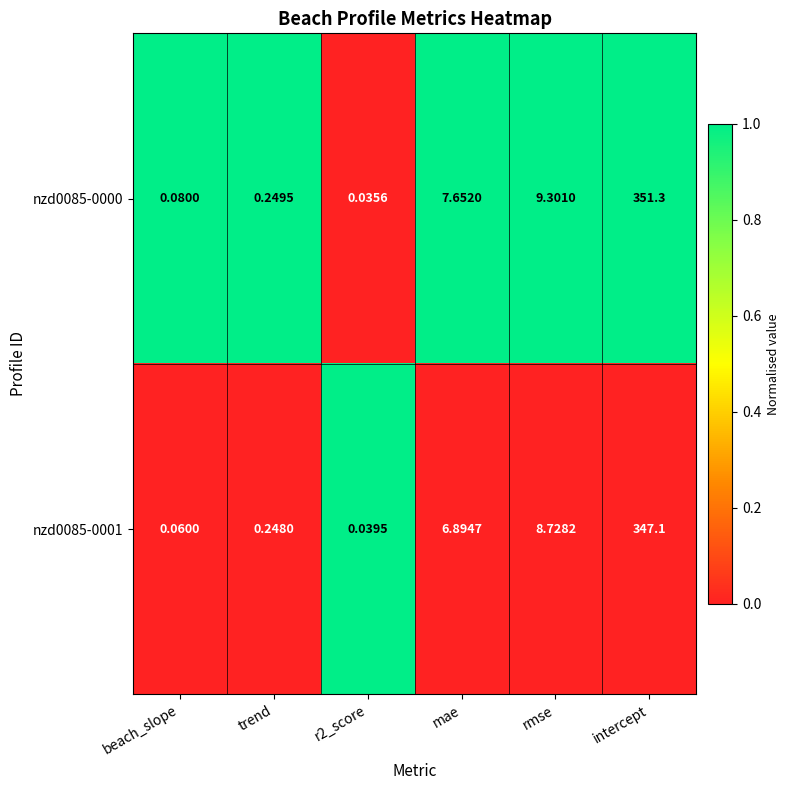

Where is nzd0085-0000 nearest to the value 175?

rmse